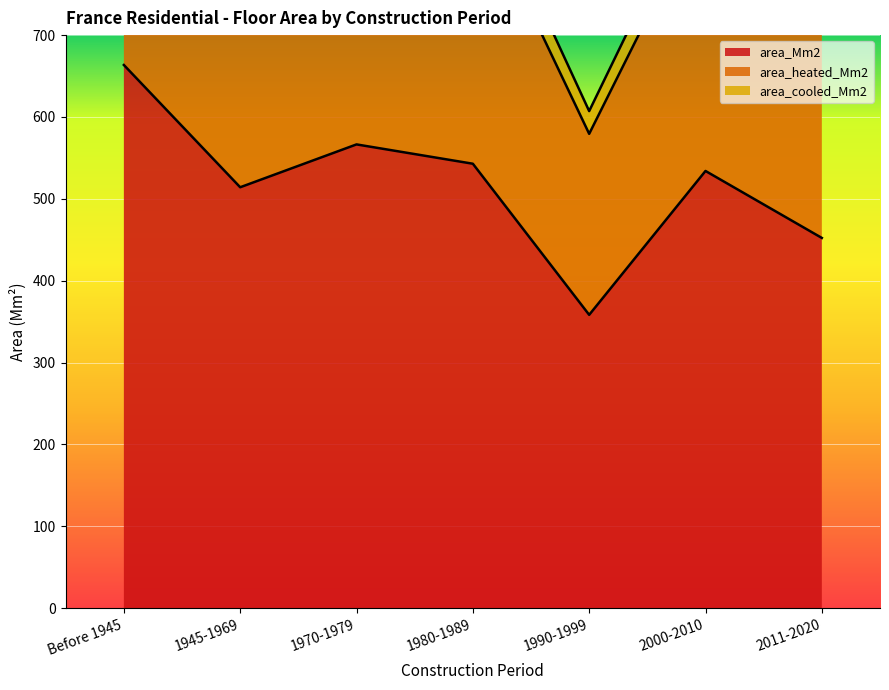

List the labels in order of area_heated_Mm2 value, smallest first.

1990-1999, 2011-2020, 1945-1969, 2000-2010, 1980-1989, 1970-1979, Before 1945